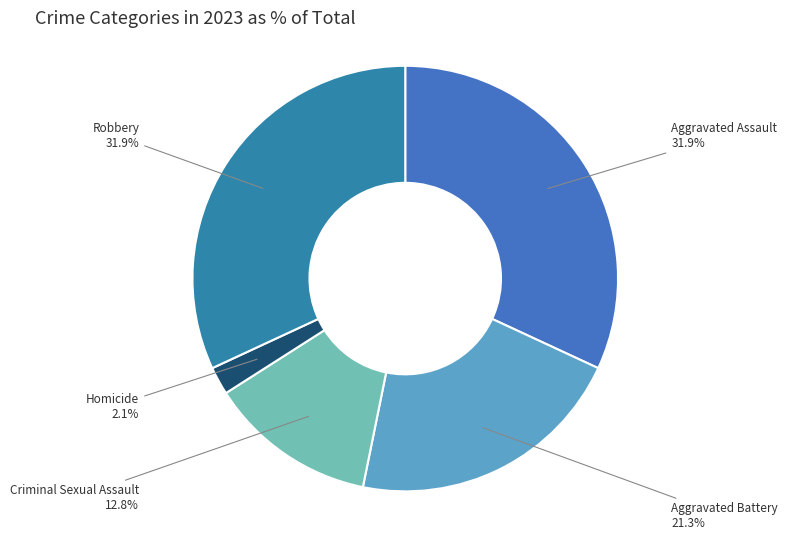

Do Criminal Sexual Assault and Homicide together represent more than half of the pie?

No